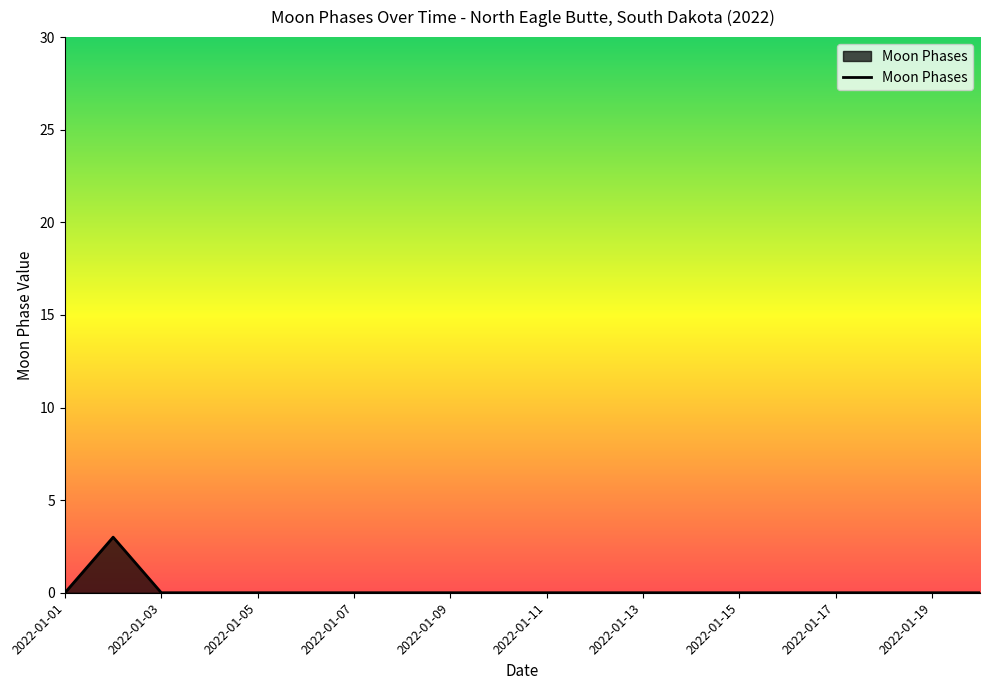

What is the greatest value displayed?

3